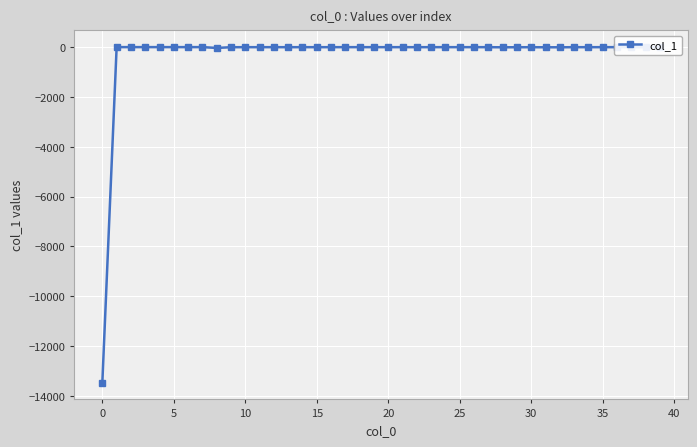

What is the smallest value displayed?

-13465.6